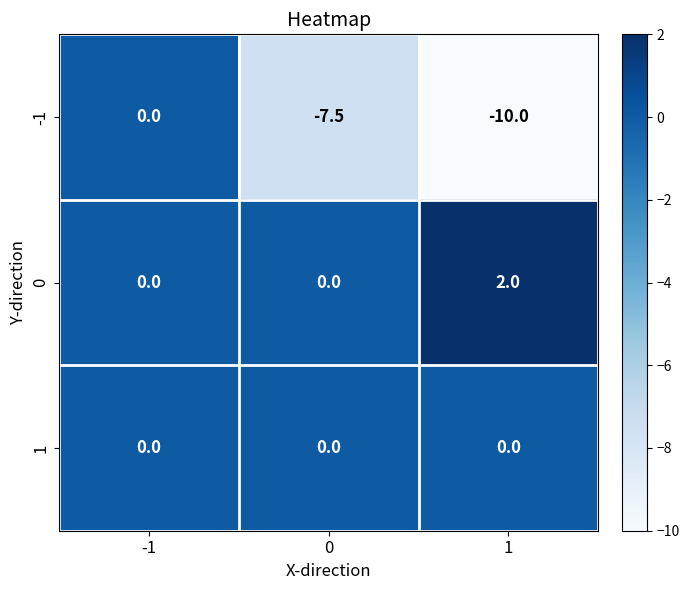

What is the difference between the -1 values at 1 and -1?

10.0